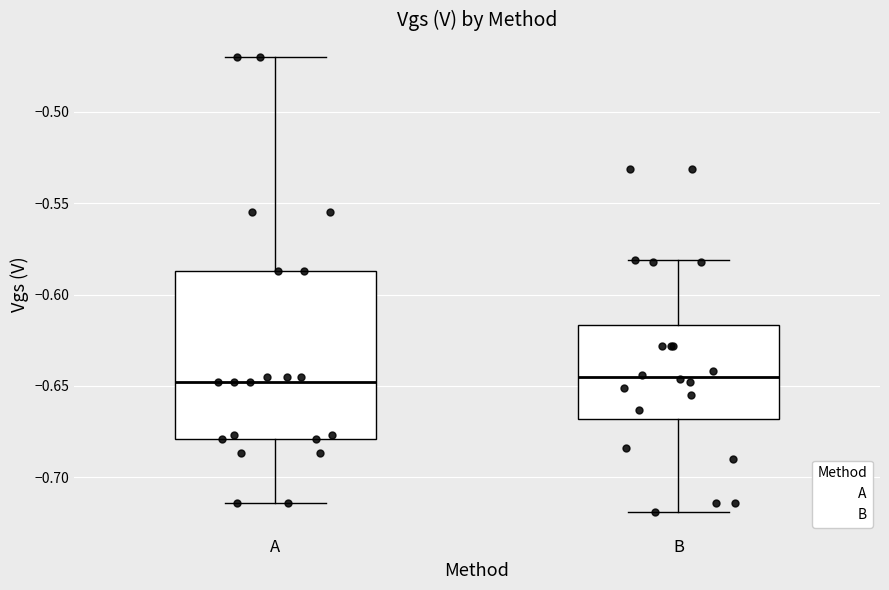

Reading left to right, transcribe this box plot: for each box, give where its median line is, the range the box spans, and where its two whiskers end, as read against the y-axis. The values are not printed on the chart, so give them approximately, as read against the axis.

A: median -0.650, box -0.680 to -0.585, whiskers -0.715 to -0.470
B: median -0.645, box -0.670 to -0.615, whiskers -0.720 to -0.580